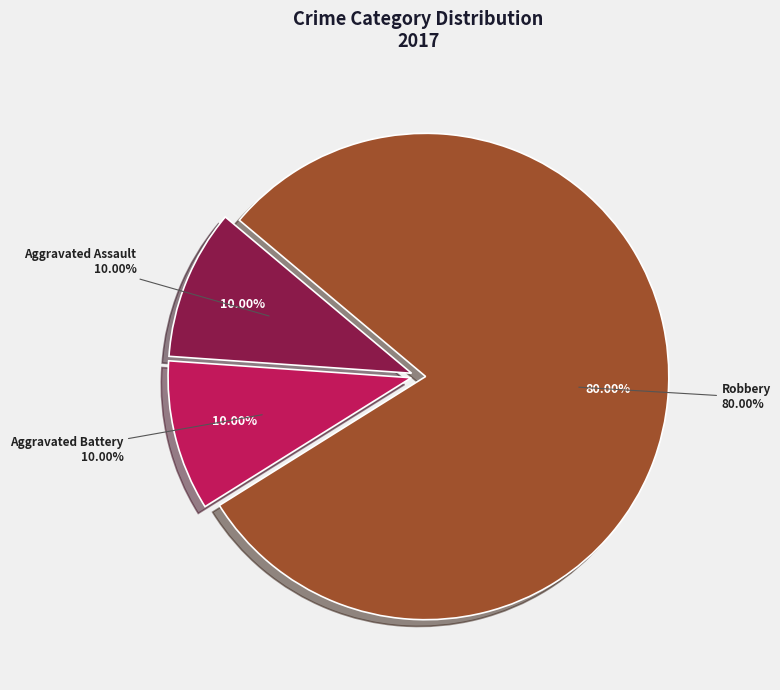

Rank the categories by value from lowest to highest.

Aggravated Assault, Aggravated Battery, Robbery